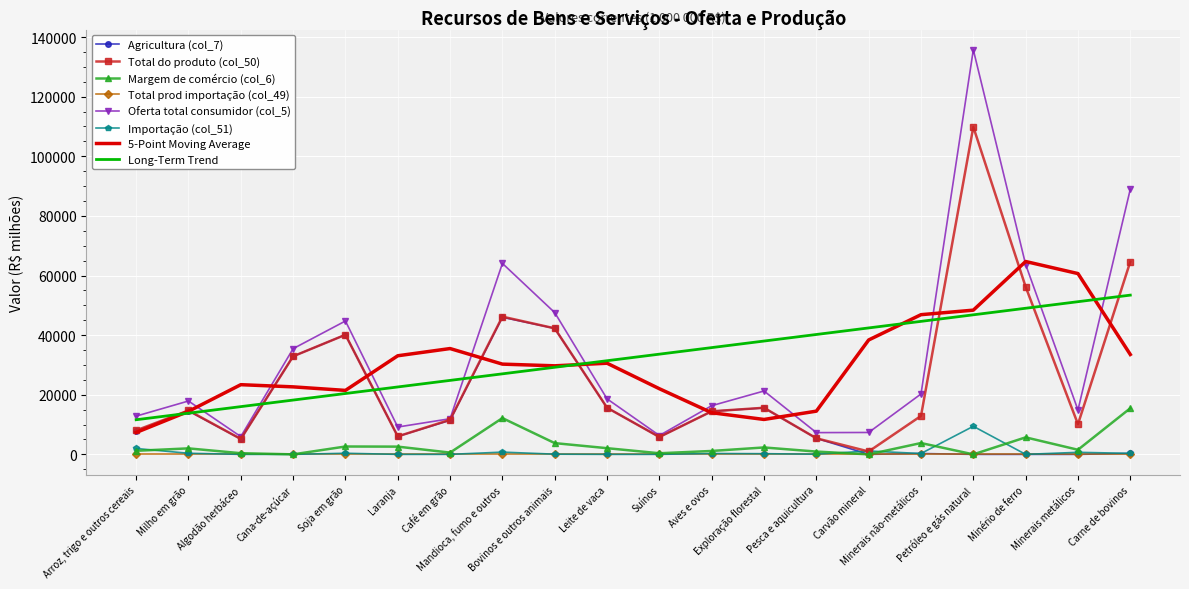

The Oferta total consumidor (col_5) series shows 20264.0 at Minerais não-metálicos. True or false?

True